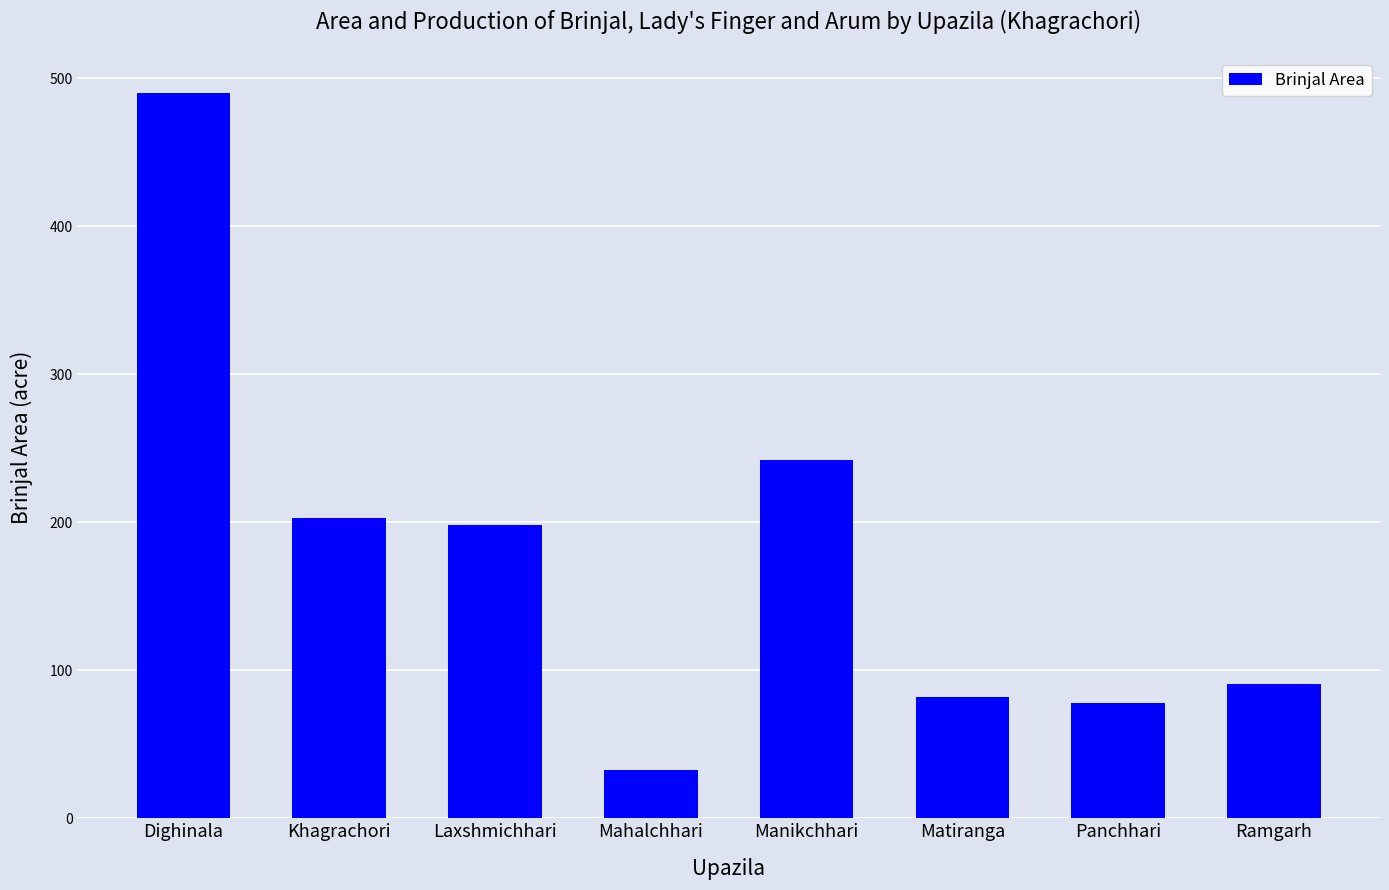

What is the difference between the second highest and second lowest values?

164